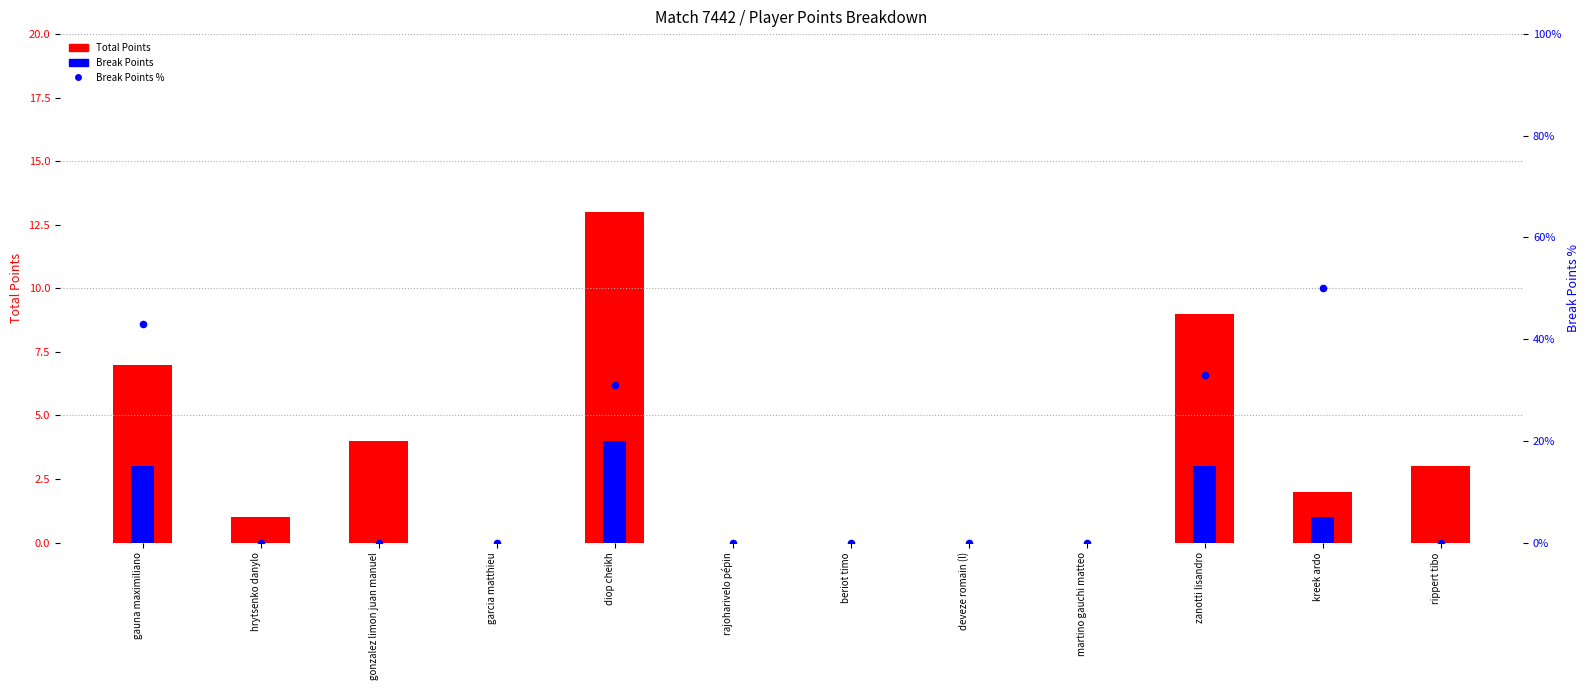

Which series contains the highest Y value?

Break Points %